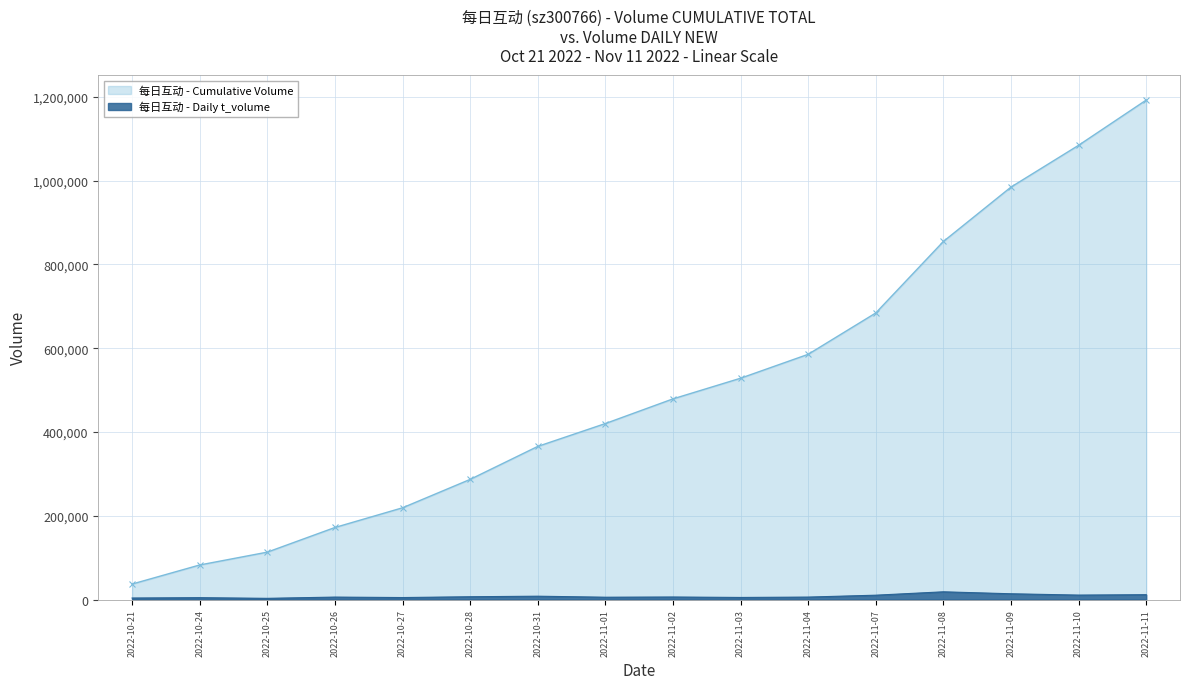

How many categories are shown in the chart?

16